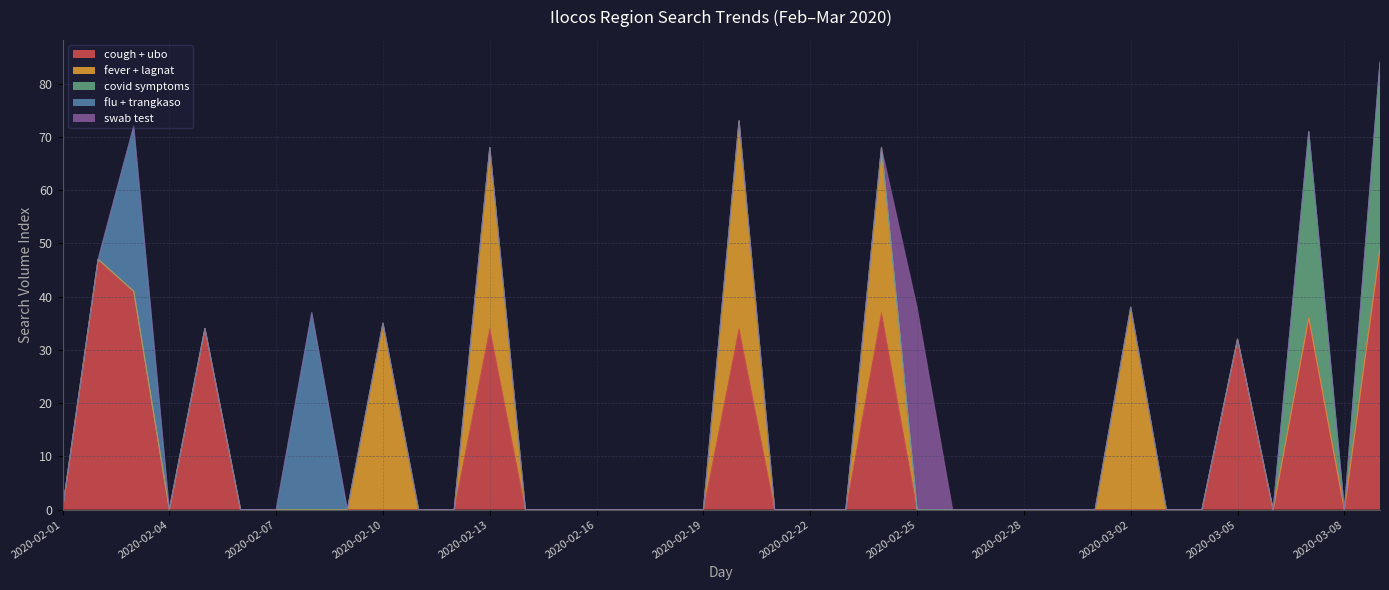

Reading right to left, what are all the values shown in this chart?

cough + ubo: 49	0	36	0	32	0	0	0	0	0	0	0	0	0	37	0	0	0	34	0	0	0	0	0	0	34	0	0	0	0	0	0	0	34	0	41	47	0
fever + lagnat: 0	0	0	0	0	0	0	38	0	0	0	0	0	0	31	0	0	0	39	0	0	0	0	0	0	34	0	0	35	0	0	0	0	0	0	0	0	0
covid symptoms: 35	0	35	0	0	0	0	0	0	0	0	0	0	0	0	0	0	0	0	0	0	0	0	0	0	0	0	0	0	0	0	0	0	0	0	0	0	0
flu + trangkaso: 0	0	0	0	0	0	0	0	0	0	0	0	0	0	0	0	0	0	0	0	0	0	0	0	0	0	0	0	0	0	37	0	0	0	0	31	0	0
swab test: 0	0	0	0	0	0	0	0	0	0	0	0	0	38	0	0	0	0	0	0	0	0	0	0	0	0	0	0	0	0	0	0	0	0	0	0	0	0